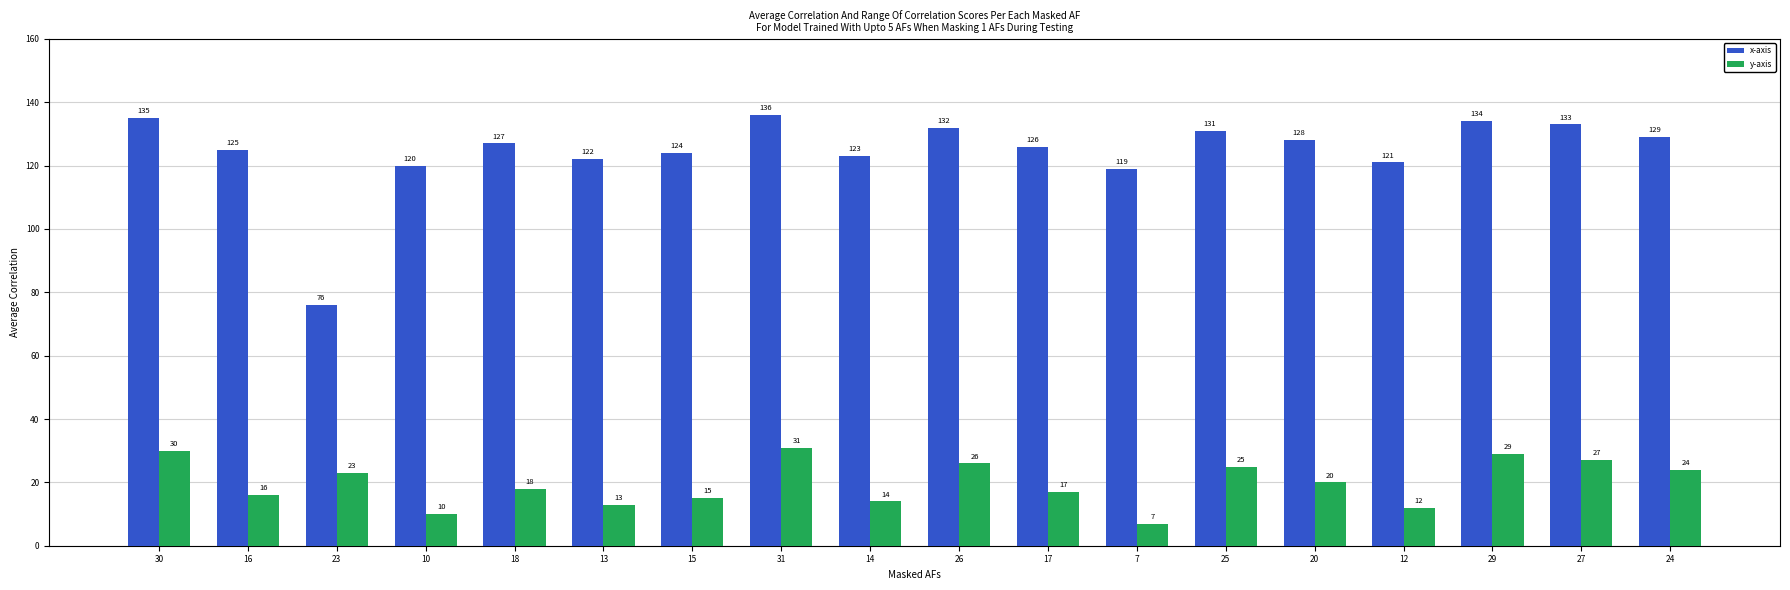

True or false: x-axis has a value of 123 at 14.

True